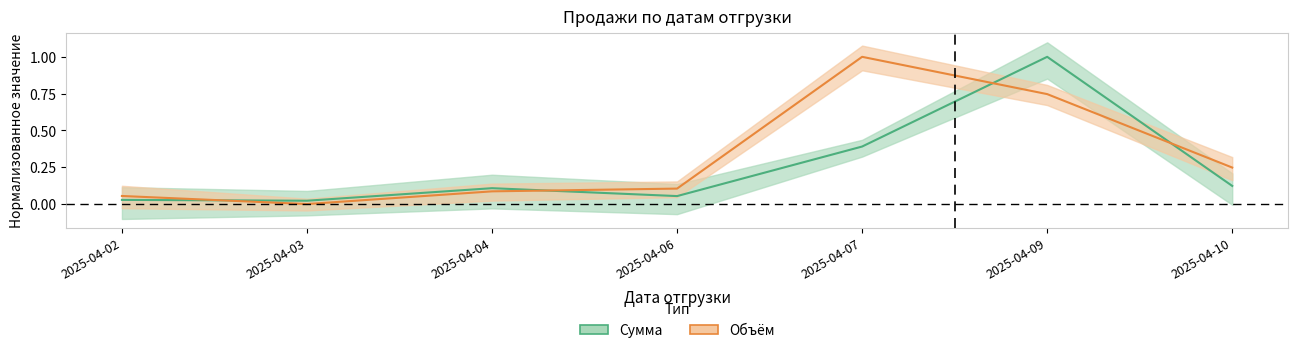

Where is the first local minimum for Объём?

2025-04-03